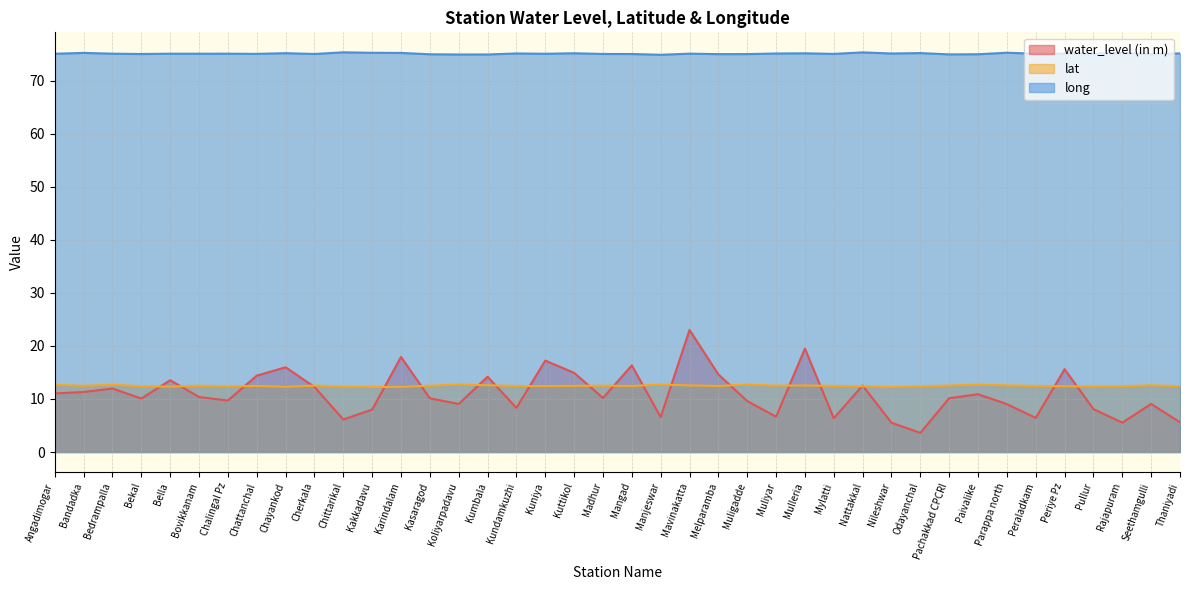

What is the difference between the maximum and minimum values in the long series?

0.5